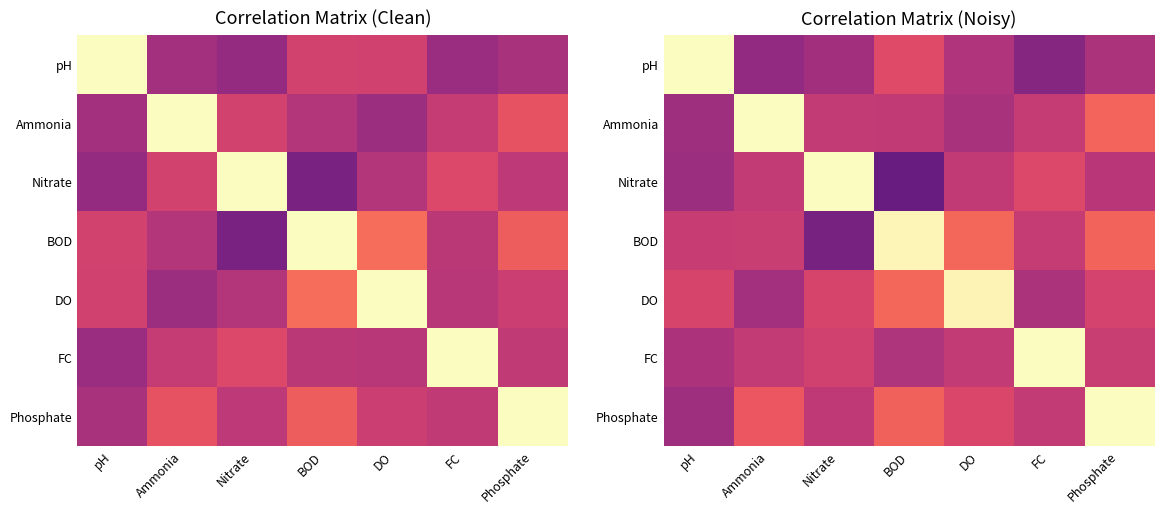

Rank the series at FC from lowest to highest value.

pH, DO, Phosphate, BOD, Ammonia, Nitrate, FC